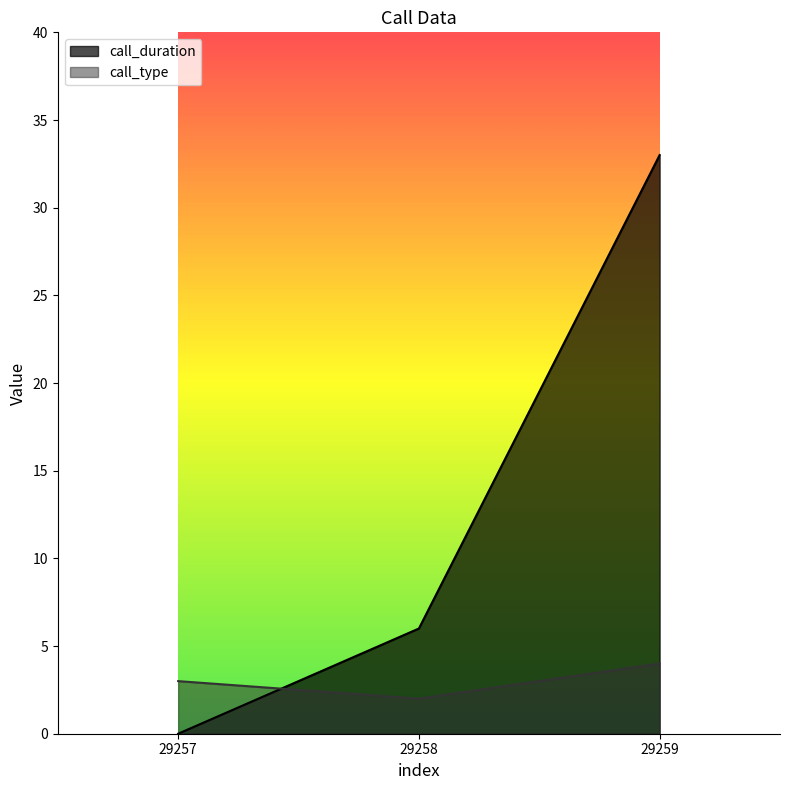

What is the total value across all series at 29259?

37